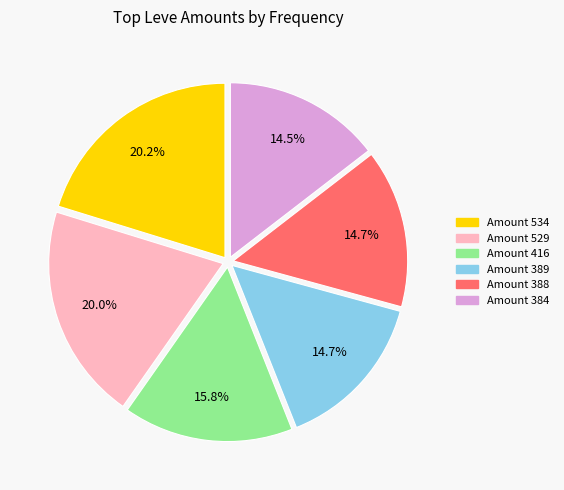

Is there a majority slice in this chart?

No